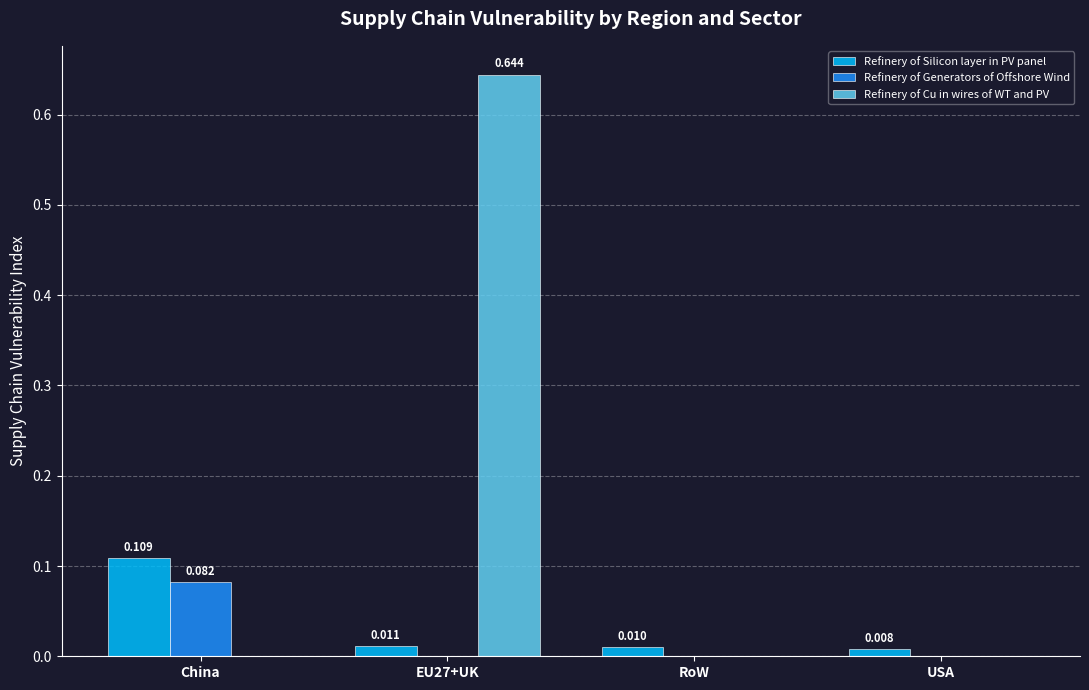

Between China and EU27+UK, which series saw the biggest shift?

Refinery of Cu in wires of WT and PV